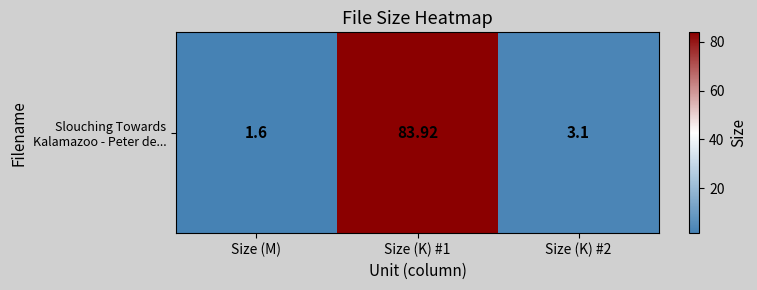

Approximately how many times larger is the value at Size (K) #2 compared to Size (M)?

1.9